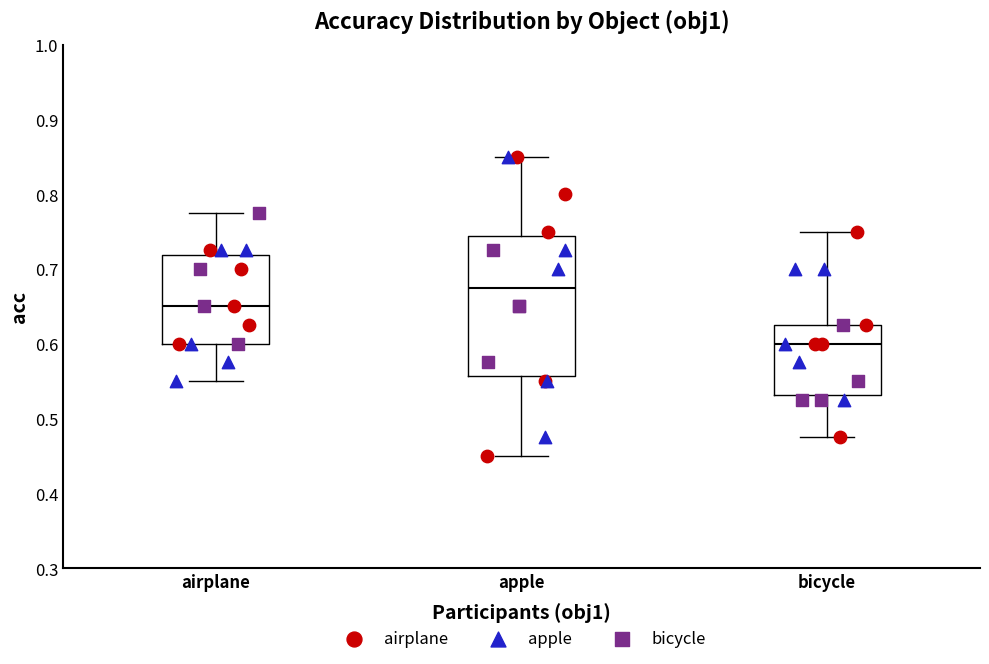

Reading left to right, read every box against the y-axis: the position of its median line, the range the box covers, and the ends of its whiskers. The values are not printed on the chart, so give them approximately, as read against the axis.

airplane: median 0.65, box 0.60 to 0.72, whiskers 0.55 to 0.78
apple: median 0.68, box 0.56 to 0.74, whiskers 0.45 to 0.85
bicycle: median 0.60, box 0.53 to 0.63, whiskers 0.48 to 0.75